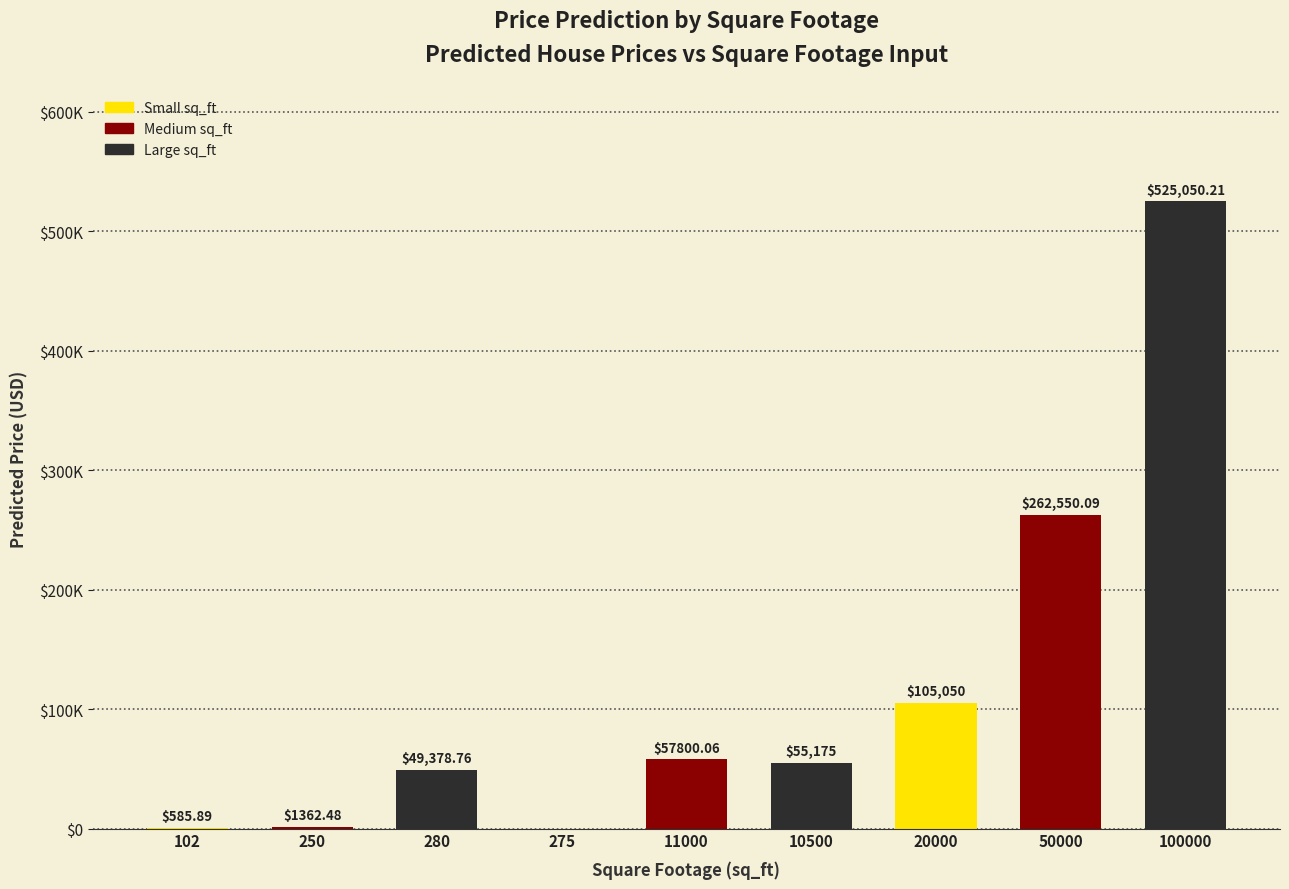

At which label does the data first exceed 55175?

11000